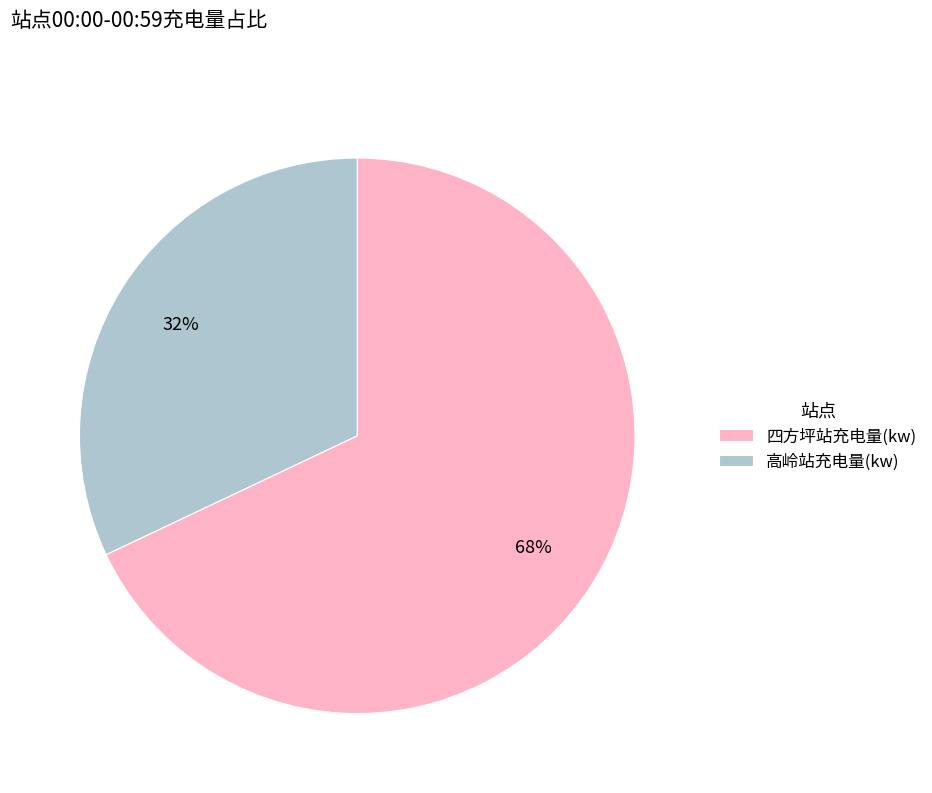

What is the smallest slice in the pie chart?

高岭站充电量(kw)